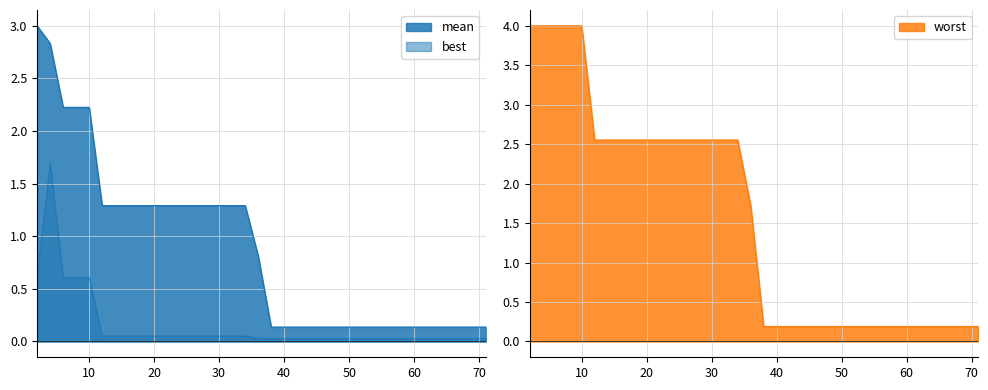

True or false: best and worst cross at least once.

False